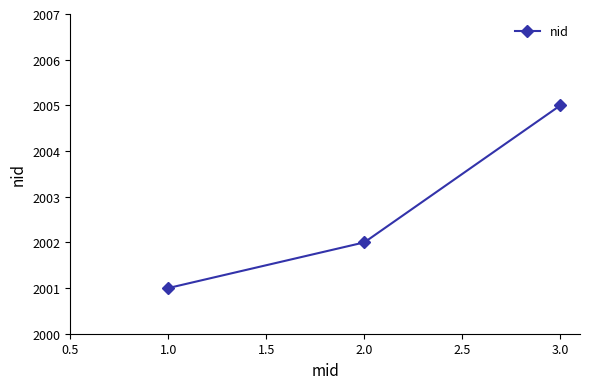

What is the label of the 3rd point from the left?

3.0